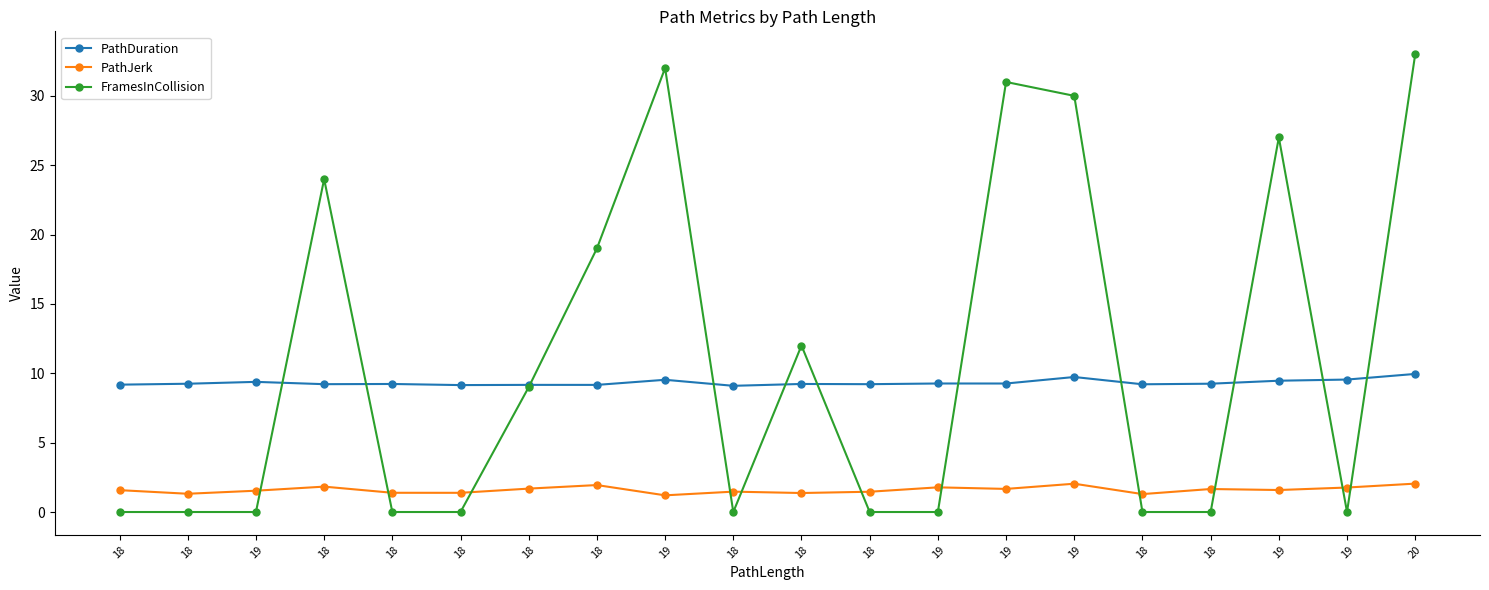

What is the label of the 19th point from the left?

19